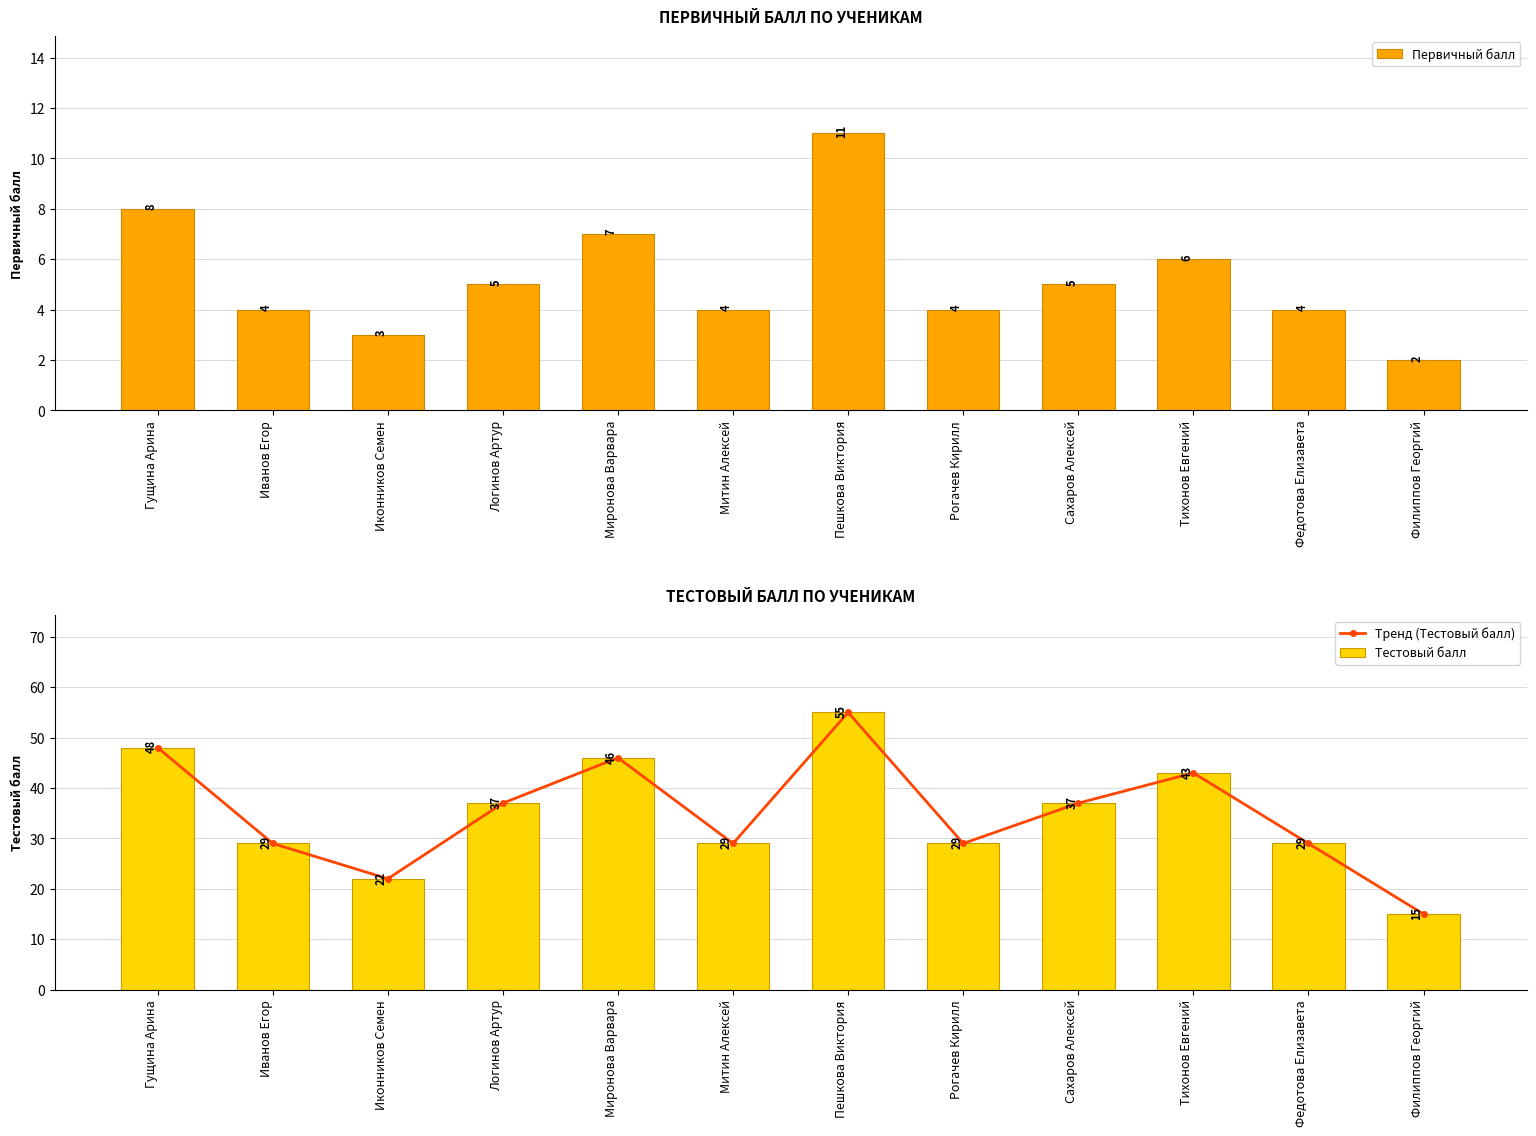

What is the value of the Первичный балл bar at the 6th from the left?

4